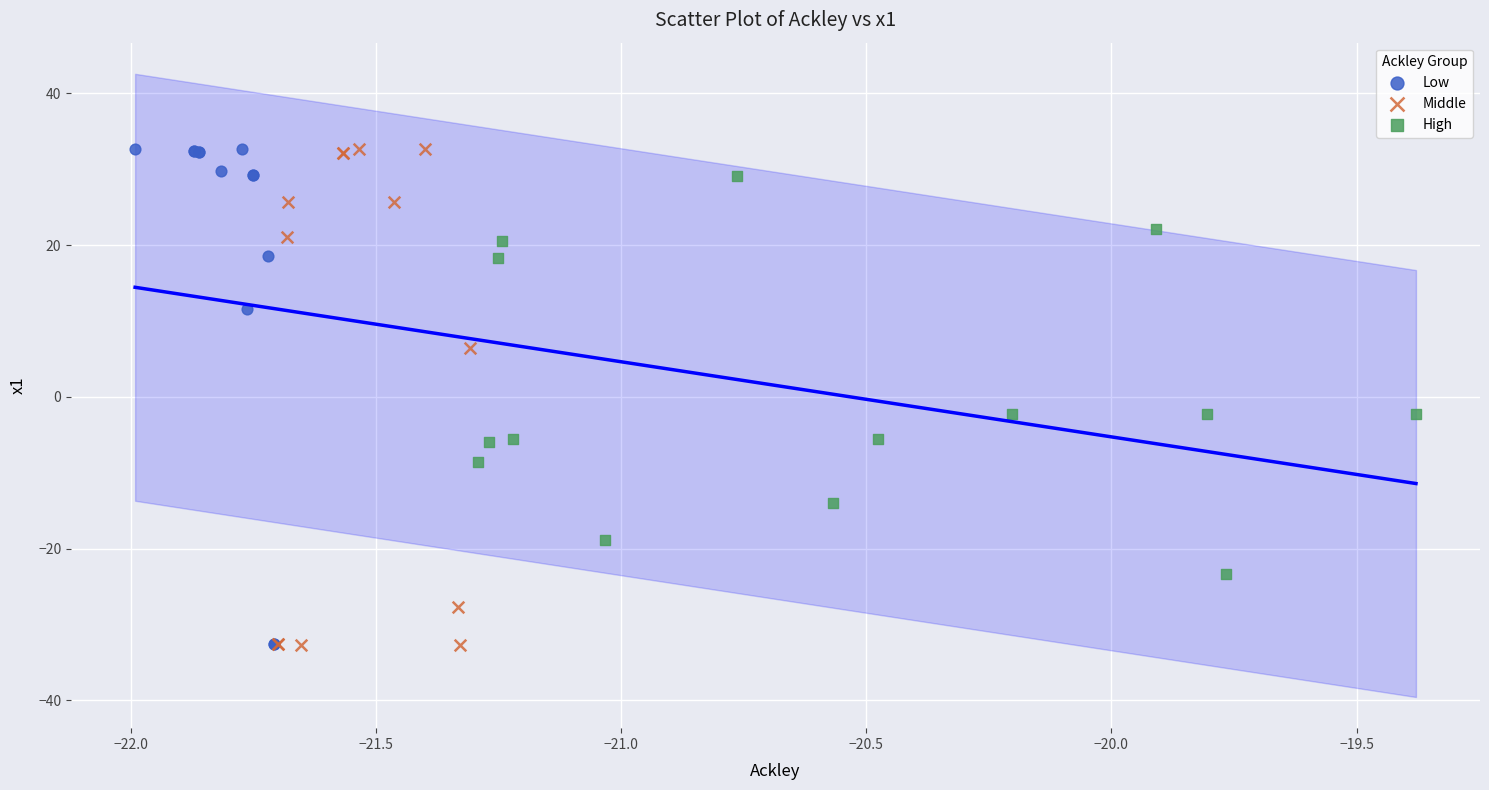

What are all the series names shown in the legend?

Low, Middle, High